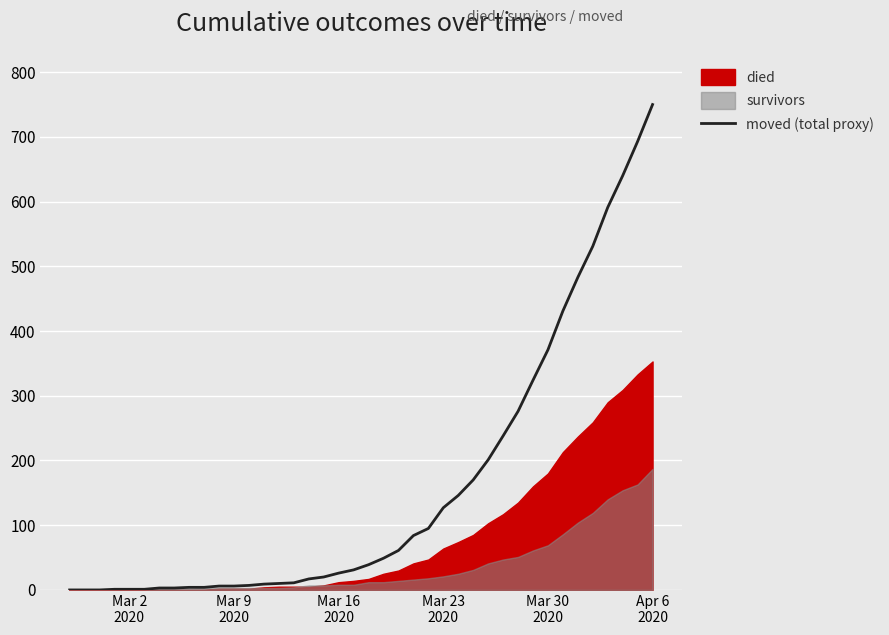

True or false: there are more than 2 points higher than both neighbors.

False